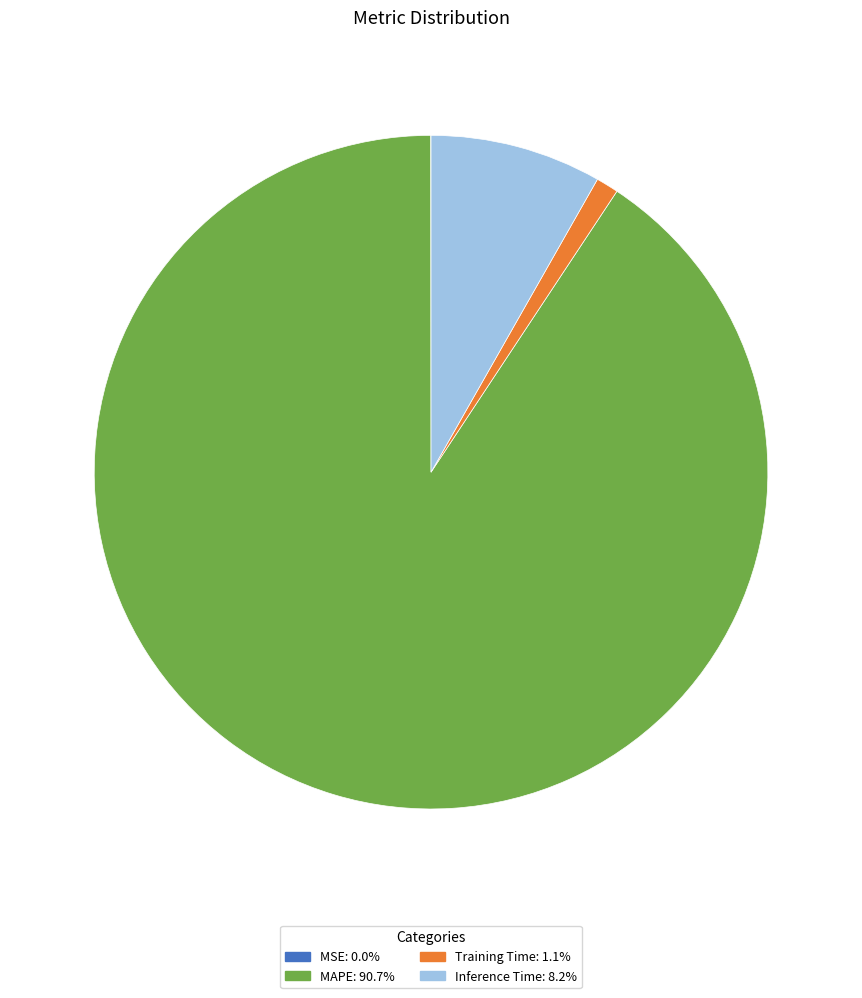

Which slice is the largest?

MAPE